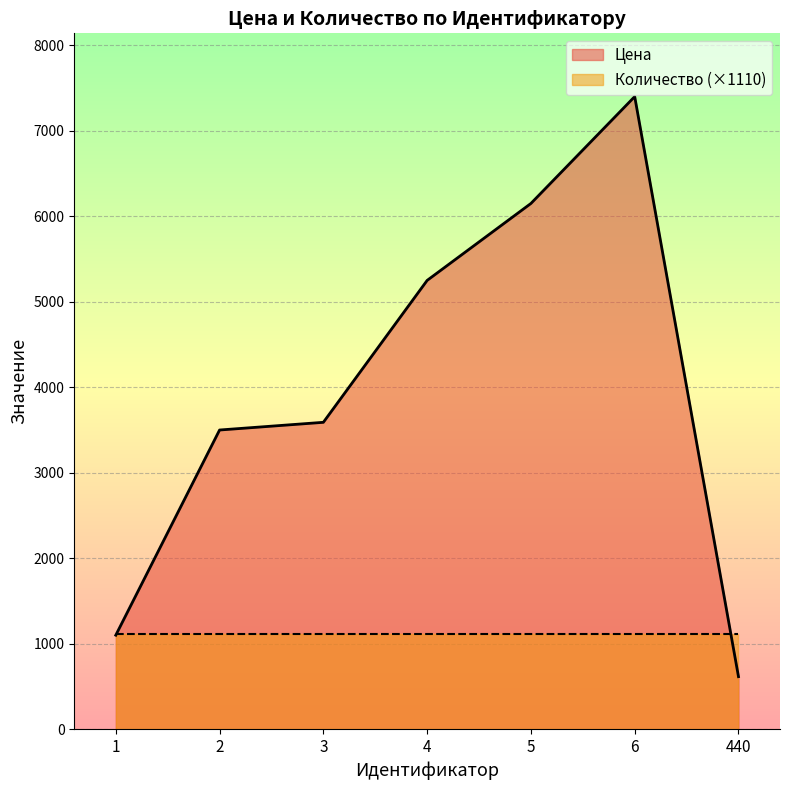

True or false: the data has more than 2 interior local peaks.

False